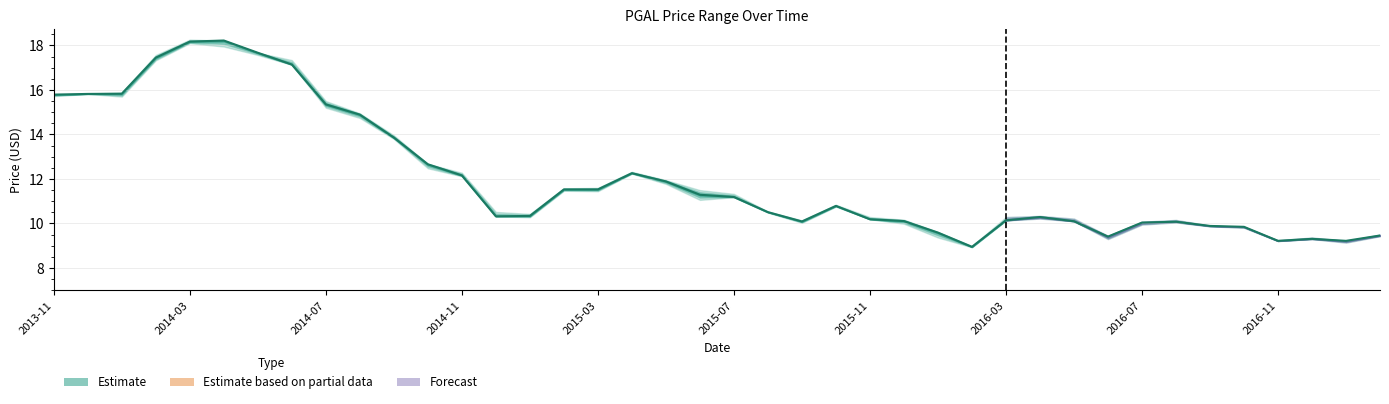

How many series are shown in this chart?

1